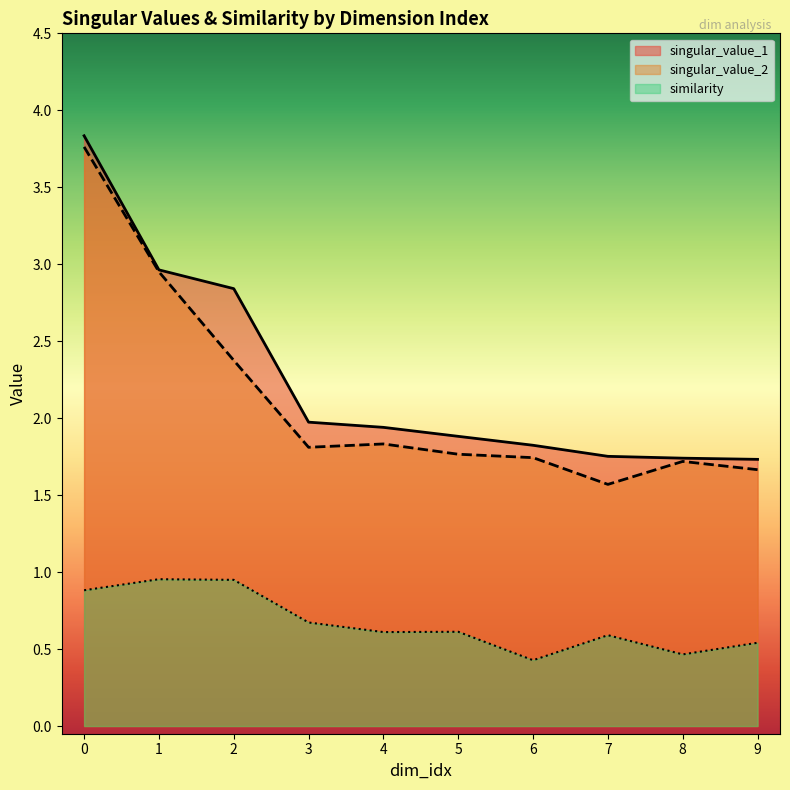

The similarity series shows 0.1 at 8. True or false?

False